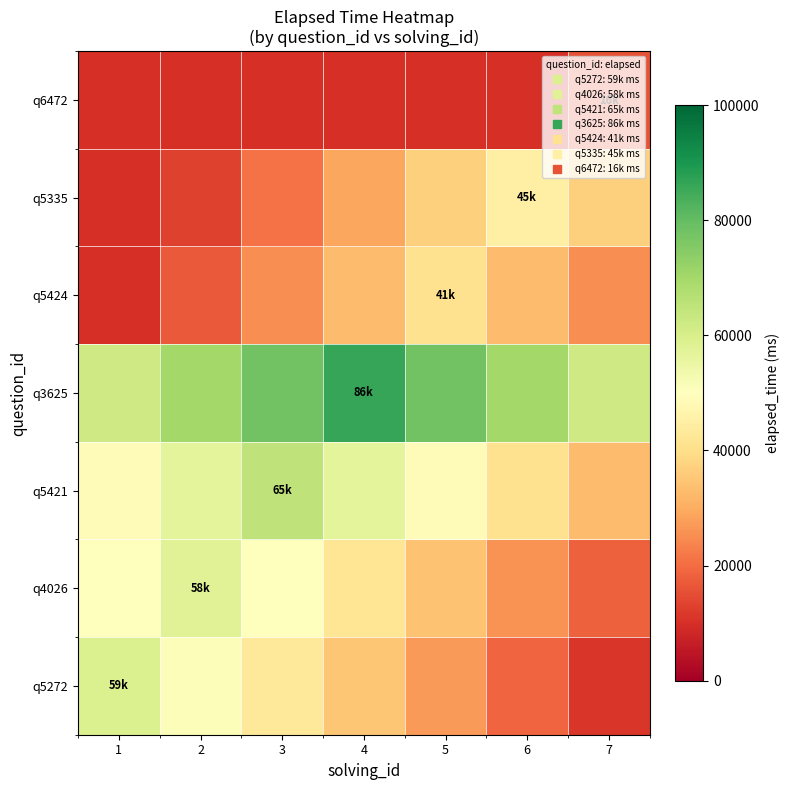

What is the total value across all series at 6?

244000